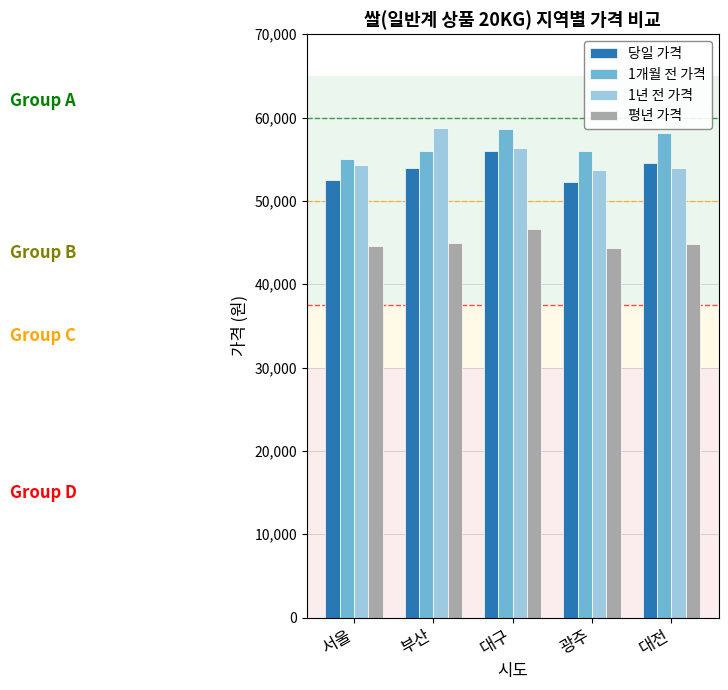

What is the spread (max minus min) of values at 서울?

10433